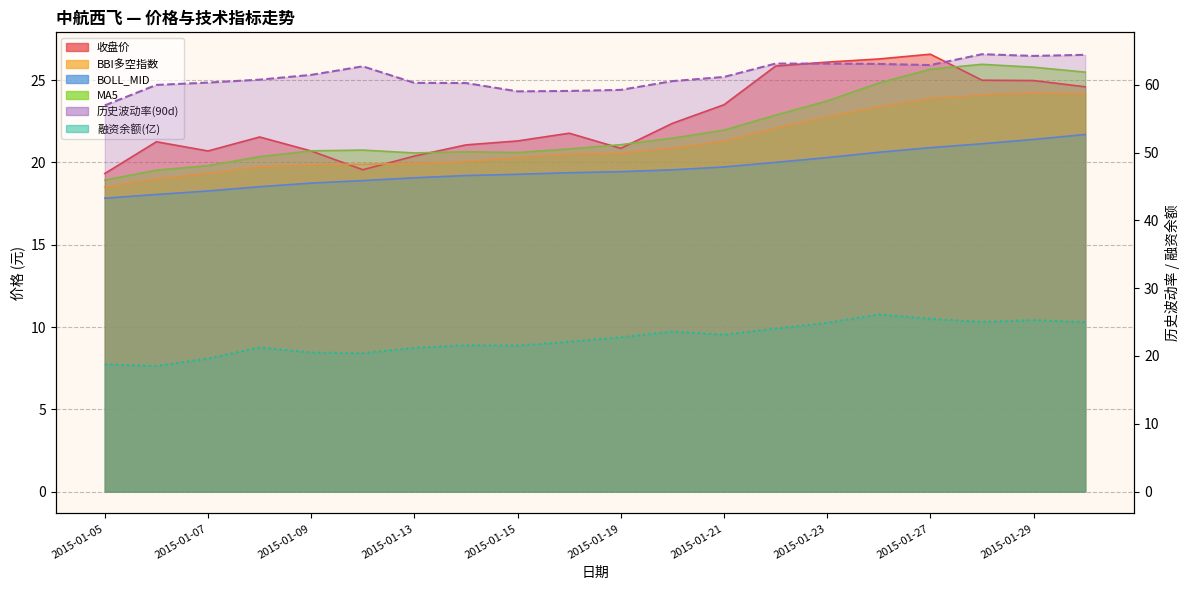

What is the average value of the 融资余额(亿) series?

22.5